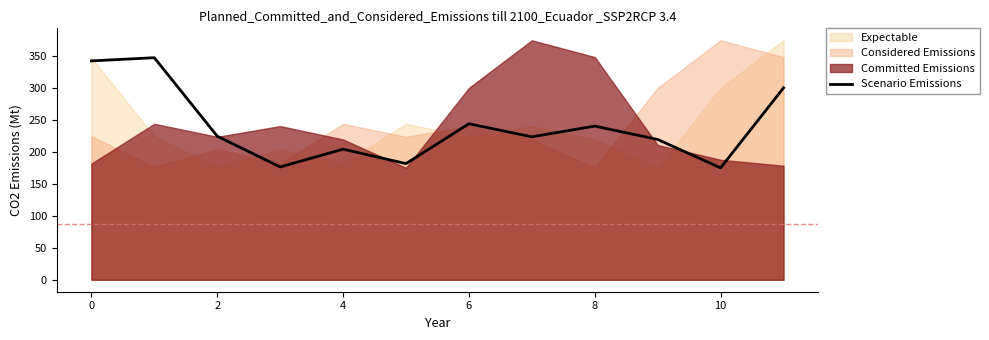

What is the difference between the maximum and minimum values?

172.6